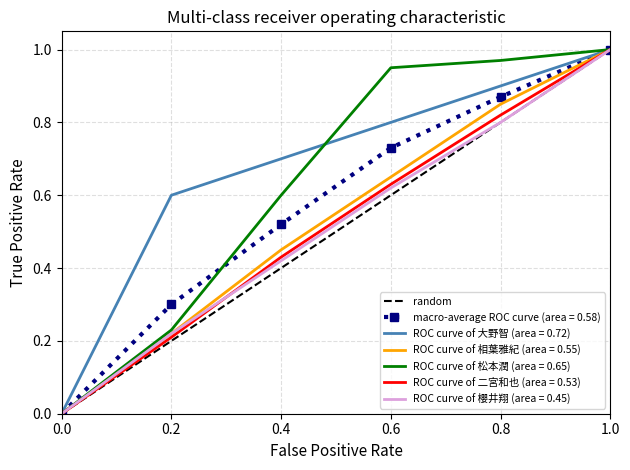

Rank the categories by ROC curve of 相葉雅紀 (area = 0.55) value from lowest to highest.

0.0, 0.2, 0.4, 0.6, 0.8, 1.0